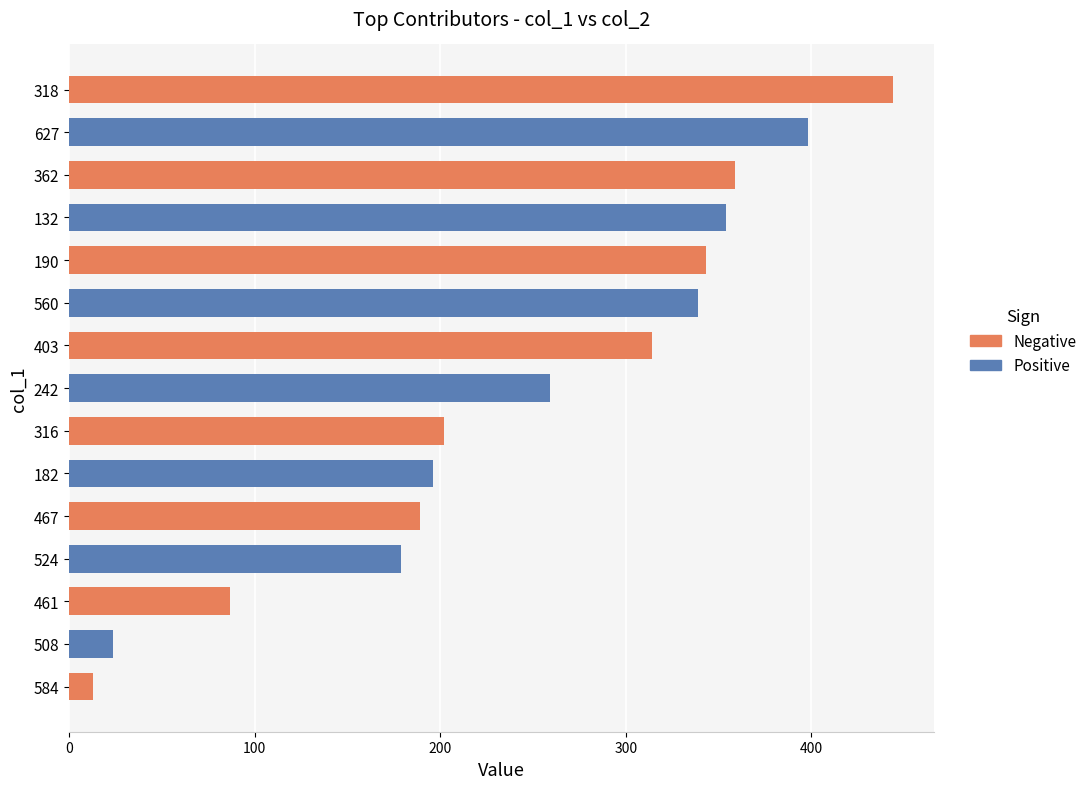

Which has a higher value, 461 or 242?

242